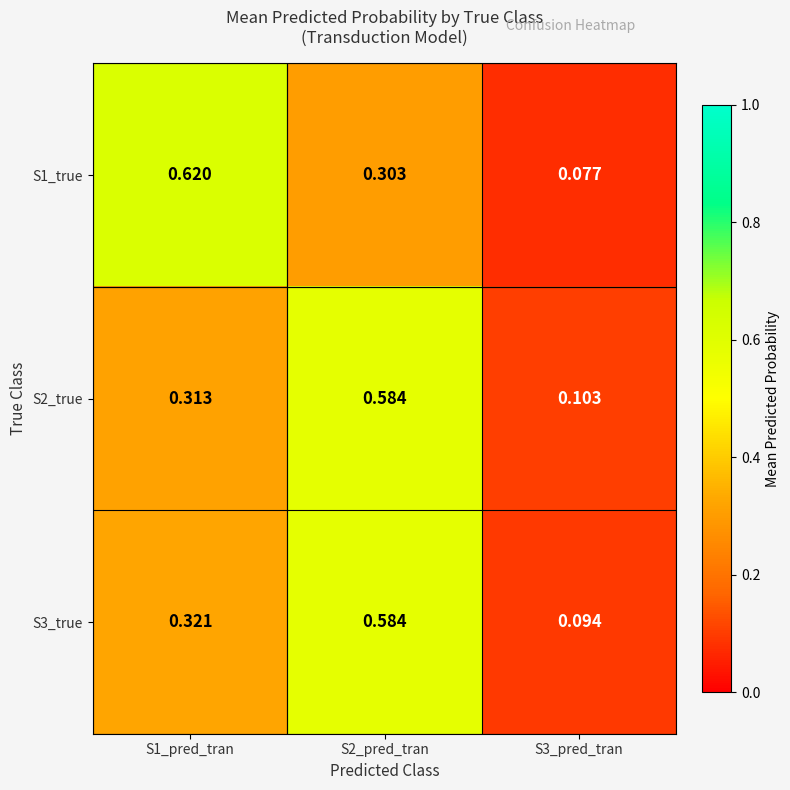

Count the number of categories in the chart.

3